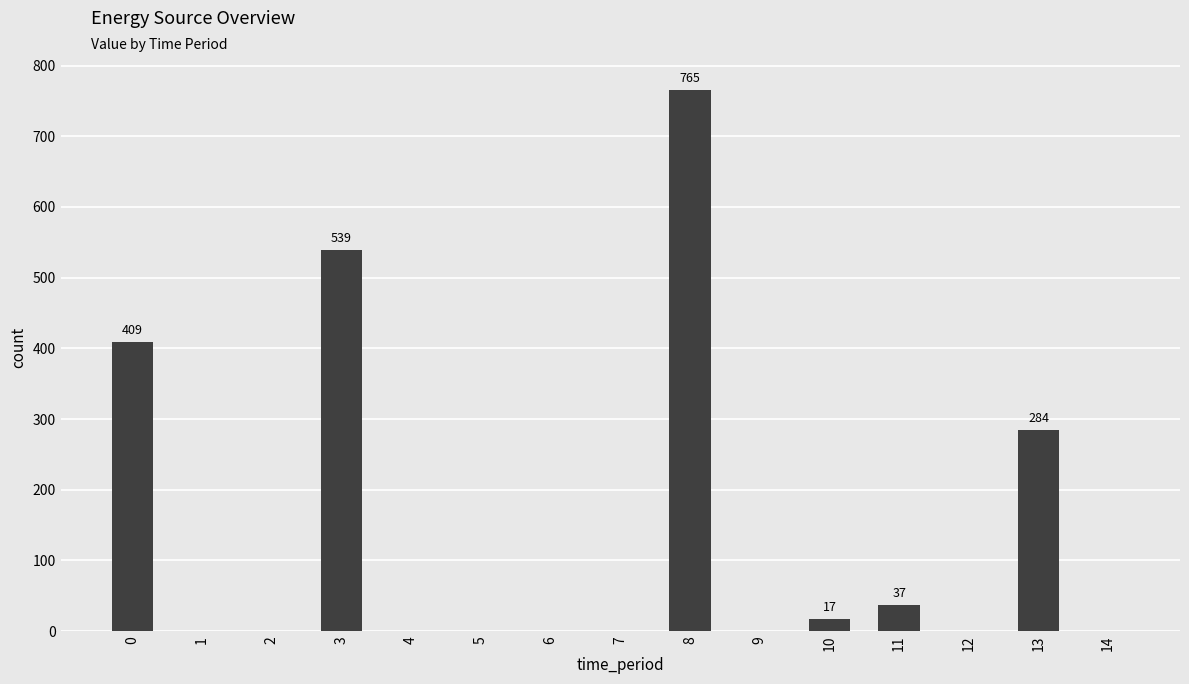

Are the bars horizontal?

No